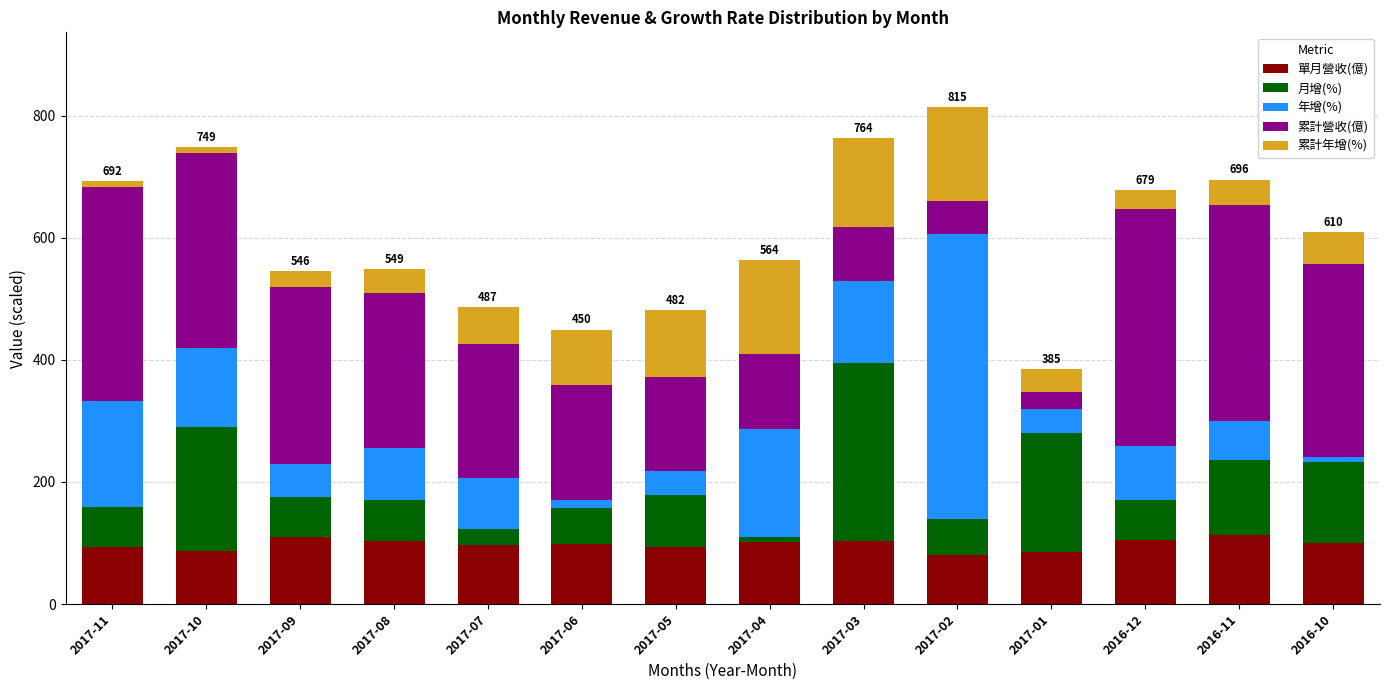

What is the maximum value for 單月營收(億)?

112.8